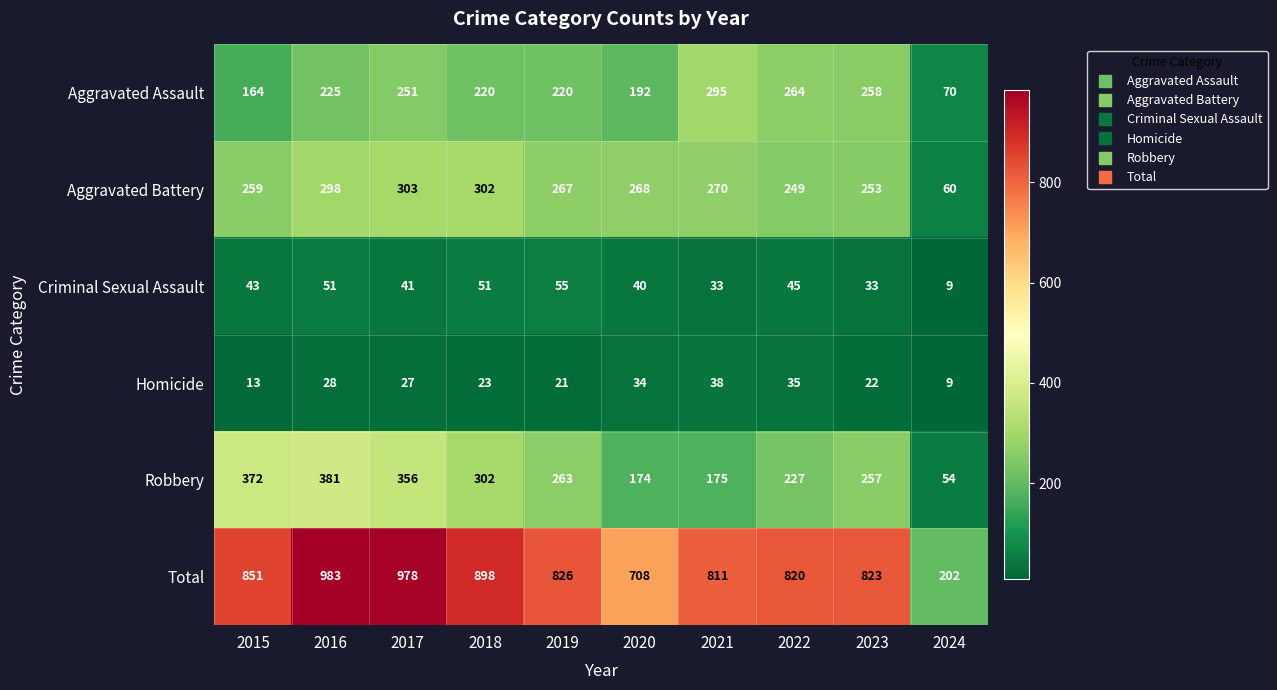

Which series changed the most between 2016 and 2018?

Total